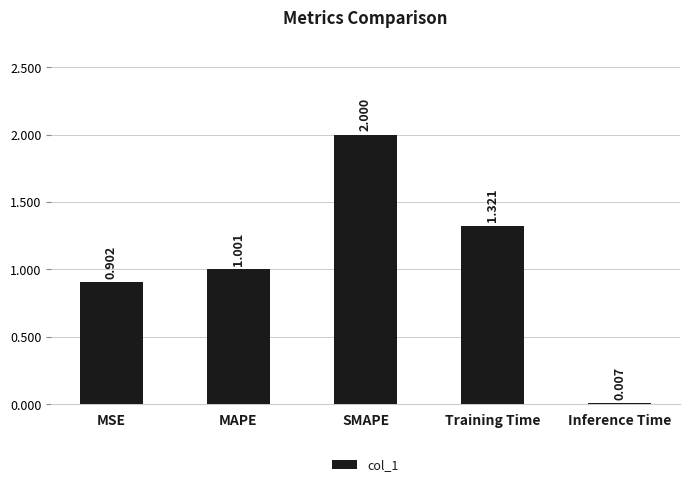

How many series are shown in this chart?

1